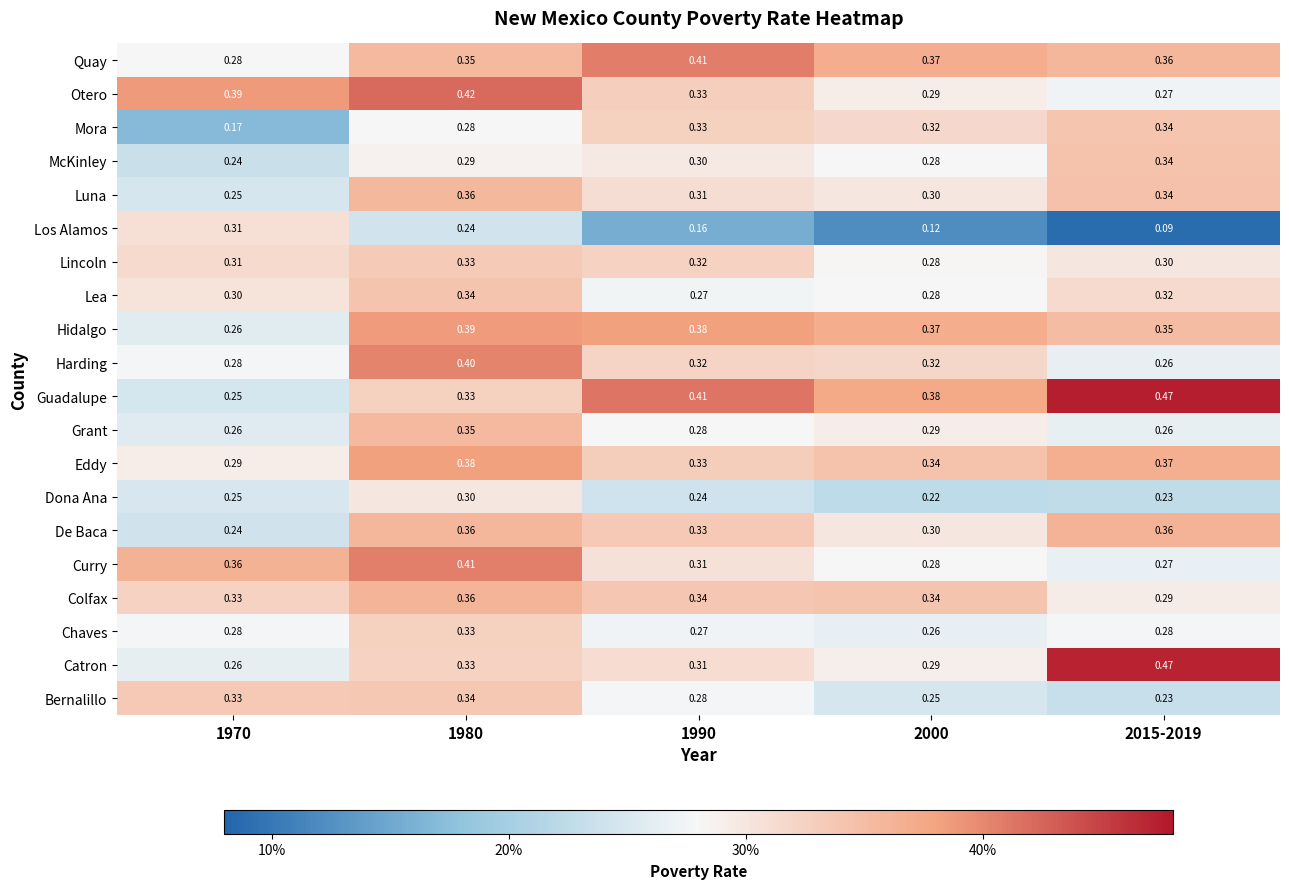

Which series has the largest total across all categories?

Guadalupe